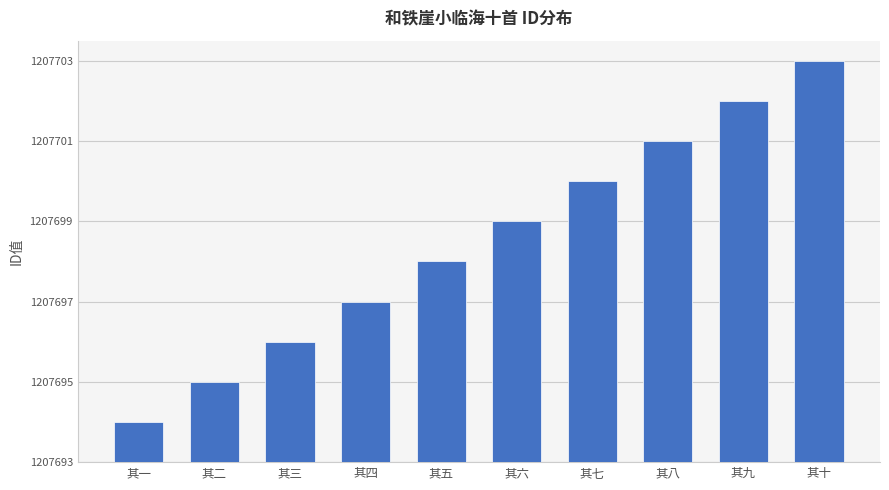

Are the bars horizontal?

No